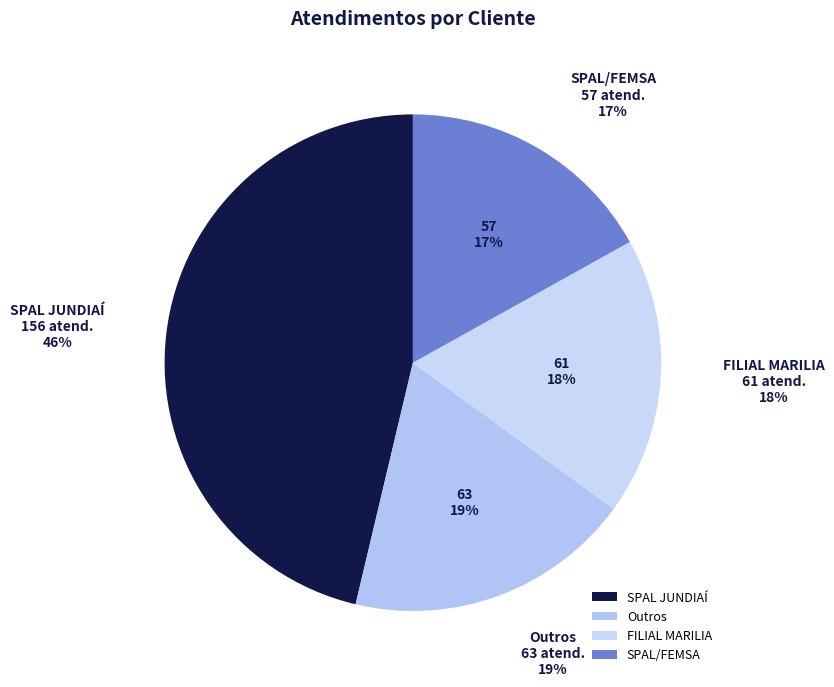

Count the number of slices in the pie.

4